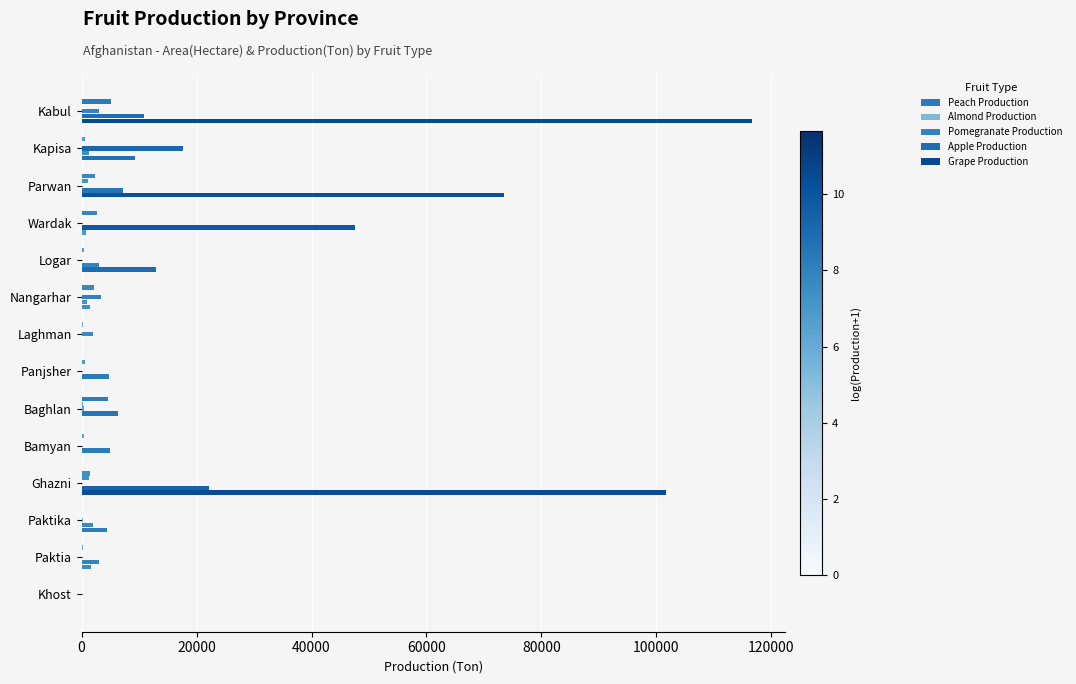

What is the sum of all Almond Production values?

3069.0